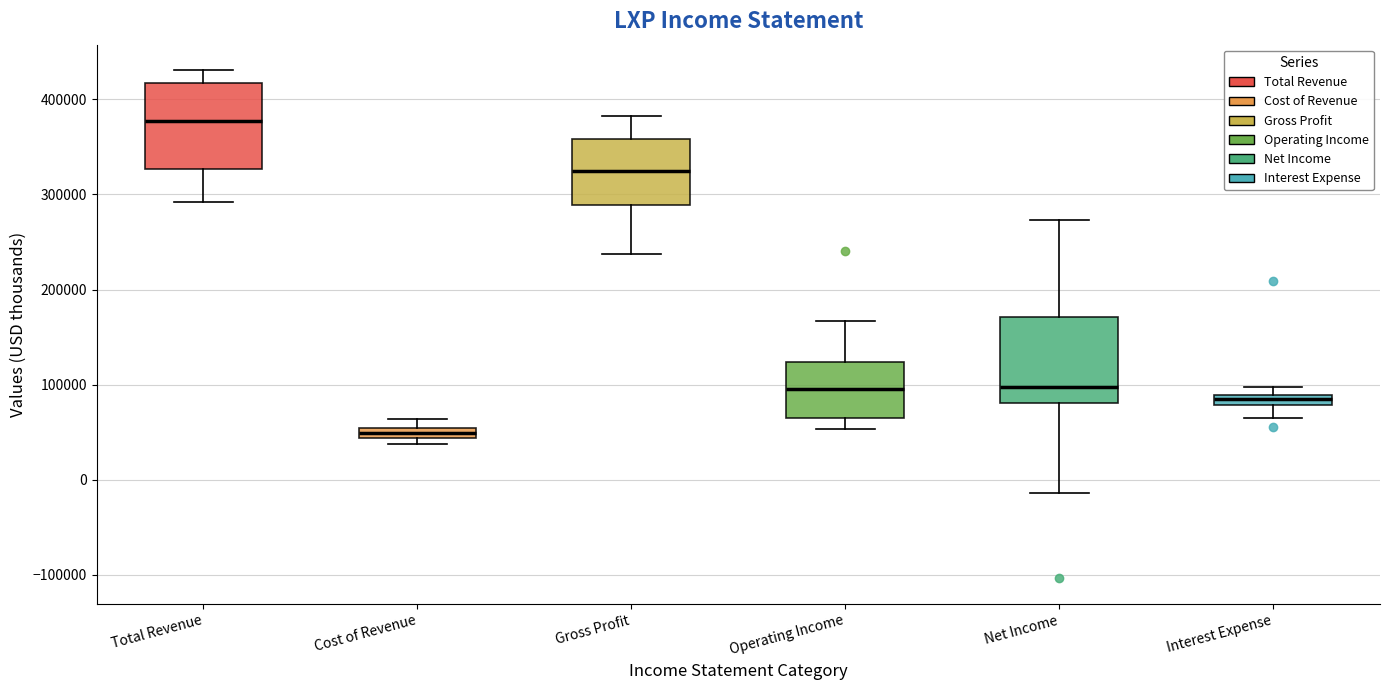

Which box's median line is the highest?

Total Revenue